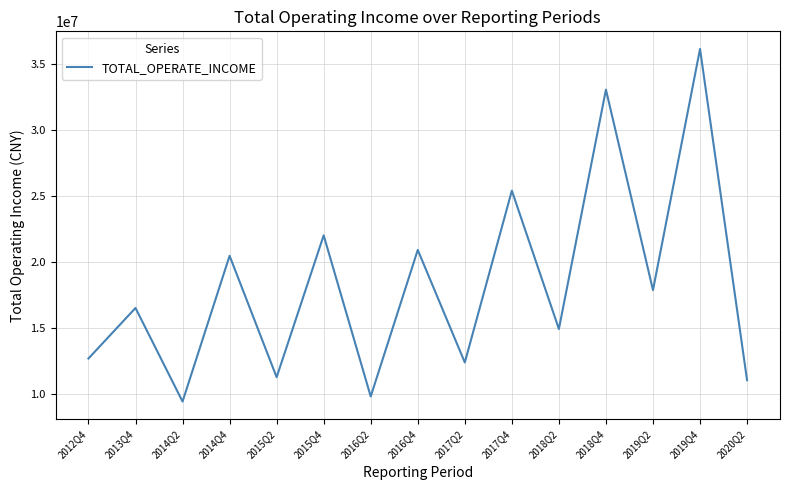

What is the maximum value shown in the chart?

36127780.6